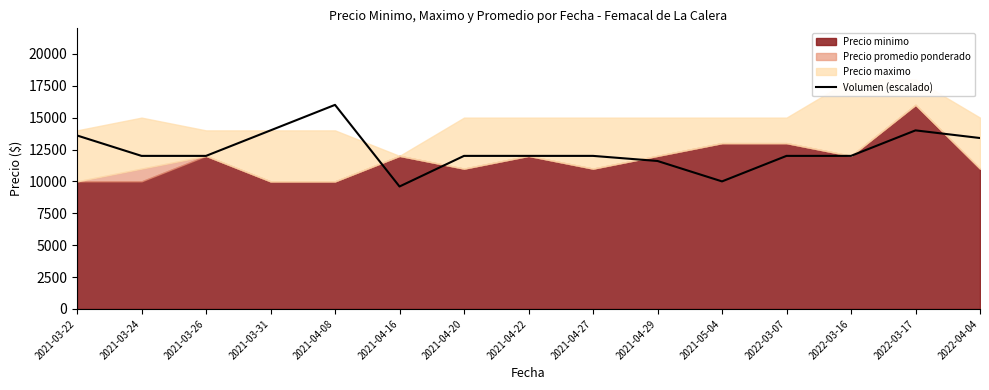

List the labels in order of value, smallest first.

2021-04-16, 2021-05-04, 2021-04-29, 2021-03-24, 2021-03-26, 2021-04-20, 2021-04-22, 2021-04-27, 2022-03-07, 2022-03-16, 2022-04-04, 2021-03-22, 2021-03-31, 2022-03-17, 2021-04-08